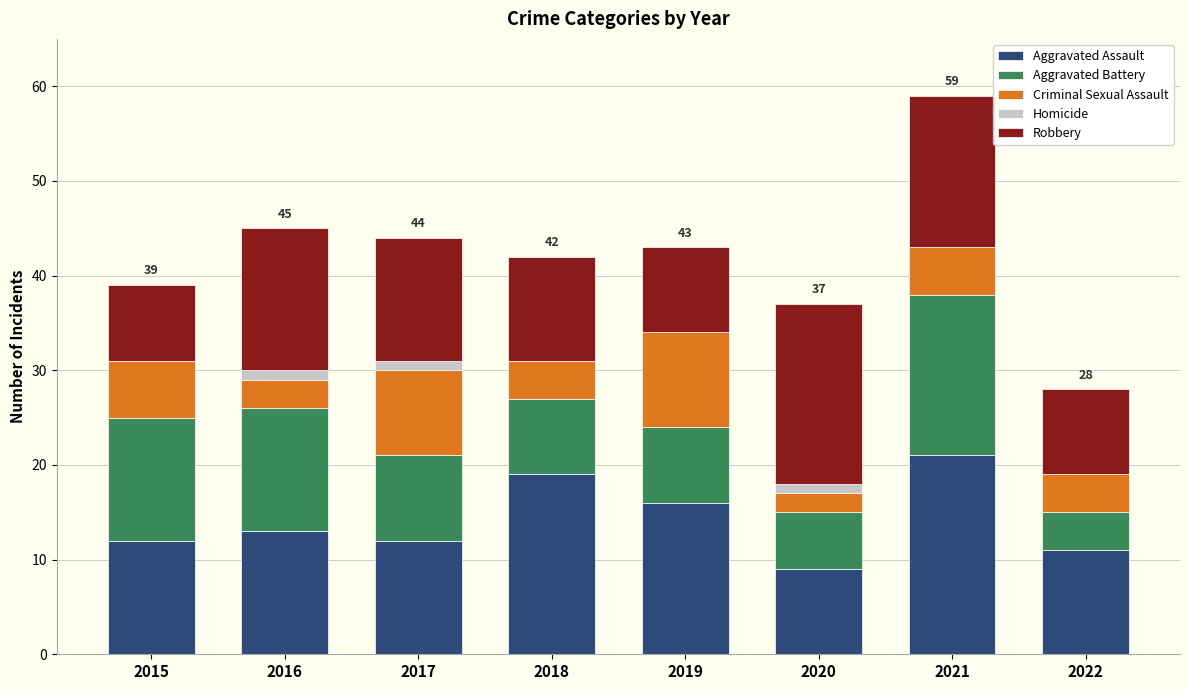

True or false: Aggravated Assault has a value of 20 at 2016.

False